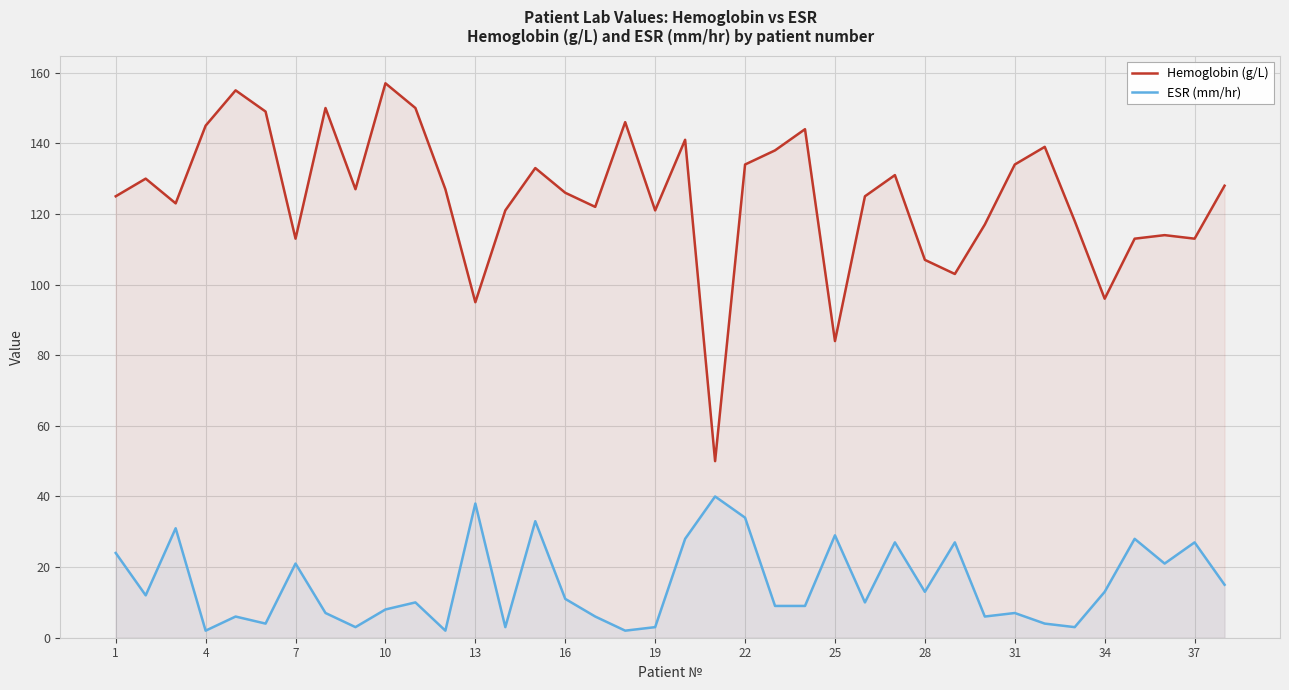

How many data points in ESR (mm/hr) are less than 11?

19